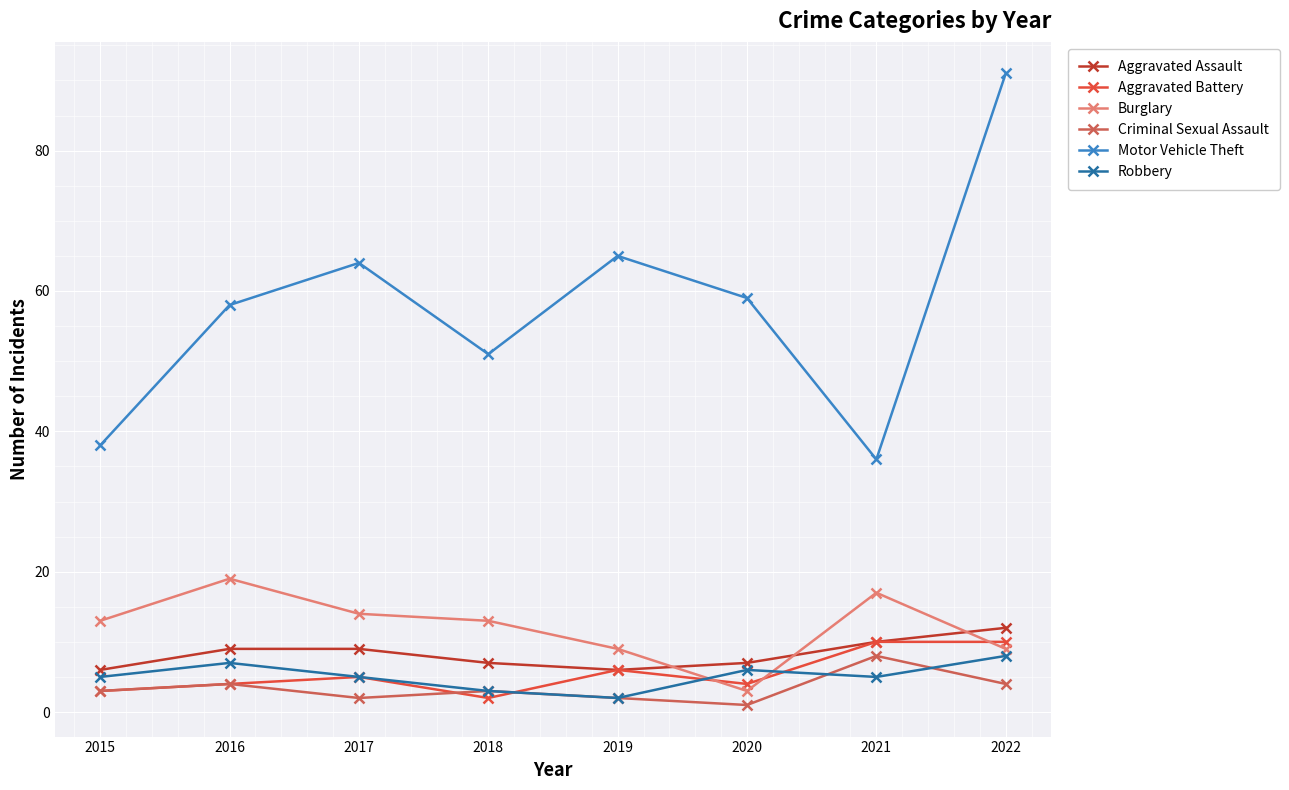

What is the difference between the Motor Vehicle Theft values at 2016 and 2022?

33